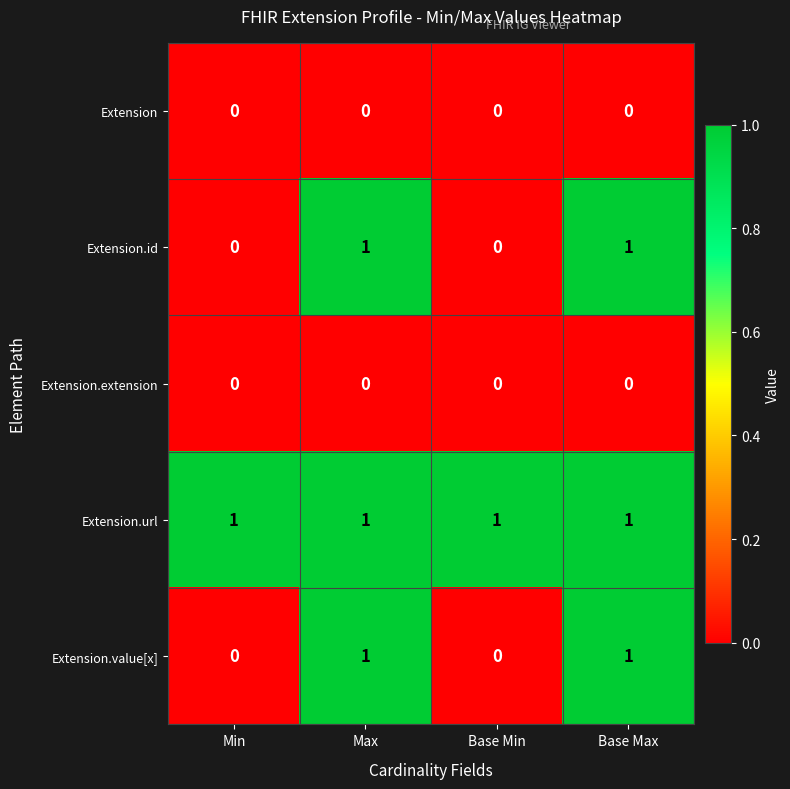

The value of Extension.value[x] at Max is 1. True or false?

True